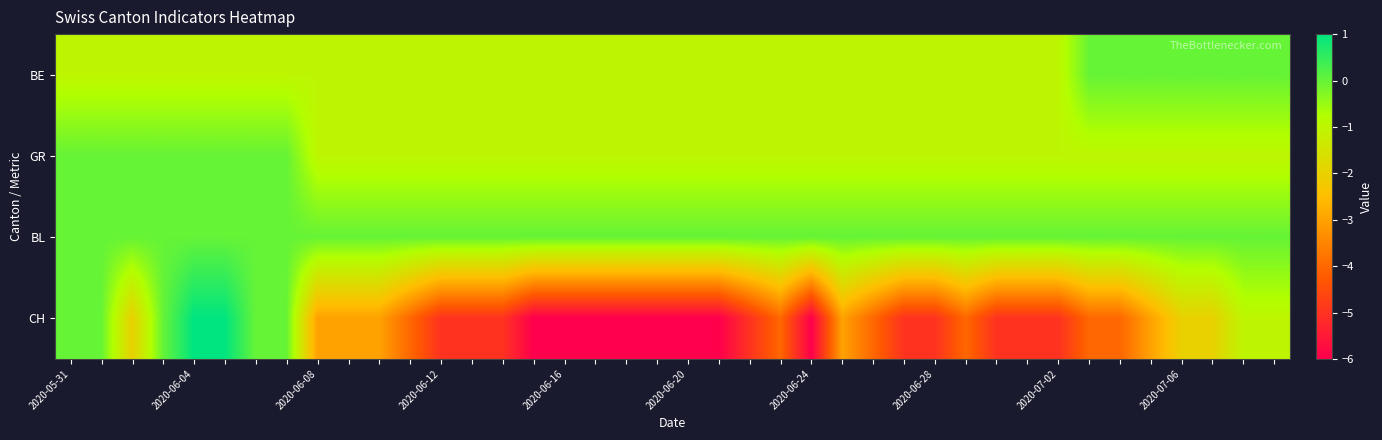

Which series has the widest spread of values?

CH